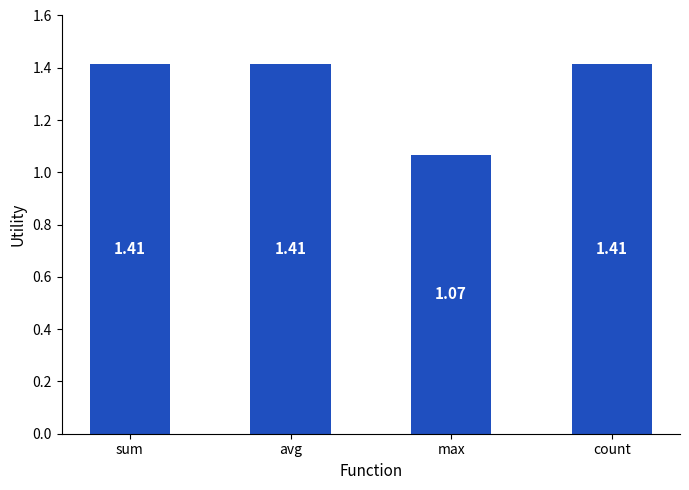

Which has a higher value, max or sum?

sum